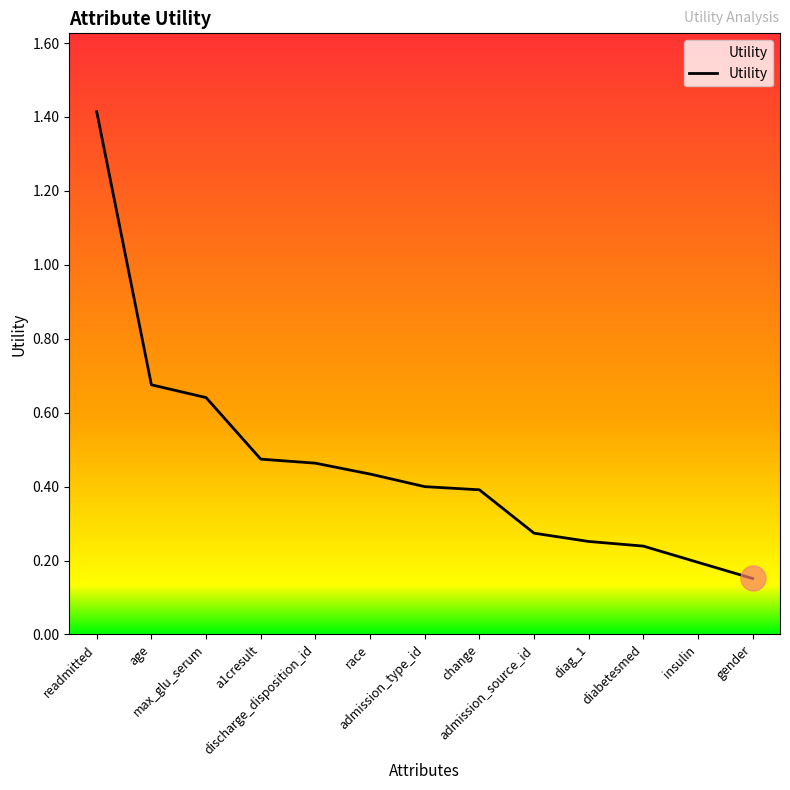

What is the greatest value displayed?

1.4